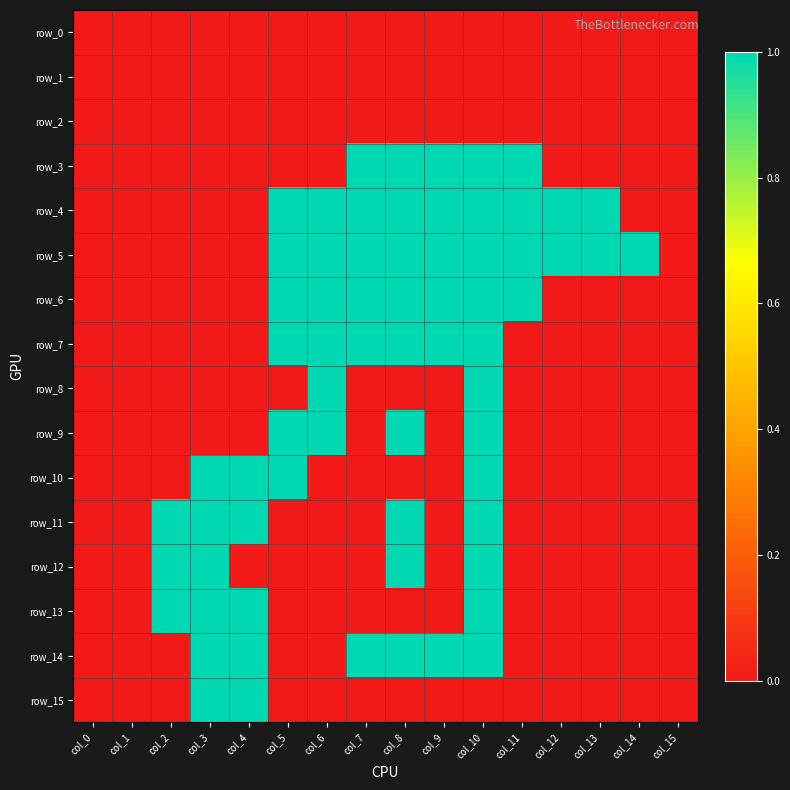

Which series has the largest range (max minus min)?

row_3